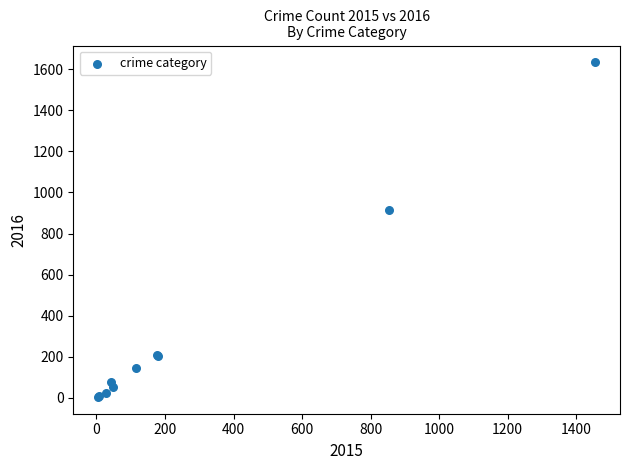

What Y value in the scatter plot is closest to 819?

914